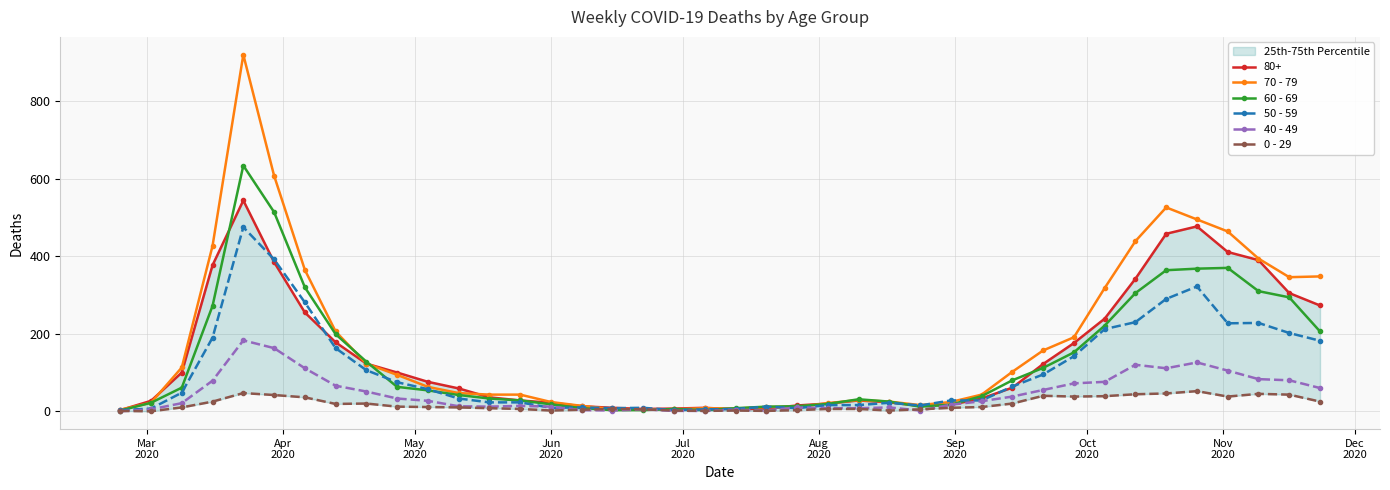

How many lines are shown in the chart?

5